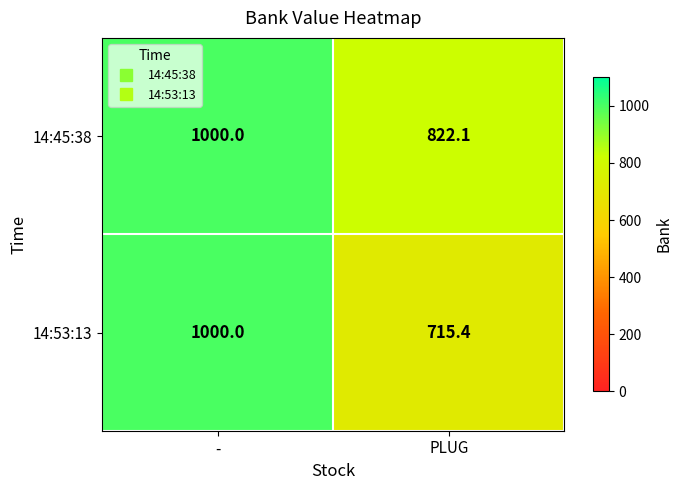

Is it true that 14:53:13 equals 1124.7 at PLUG?

False